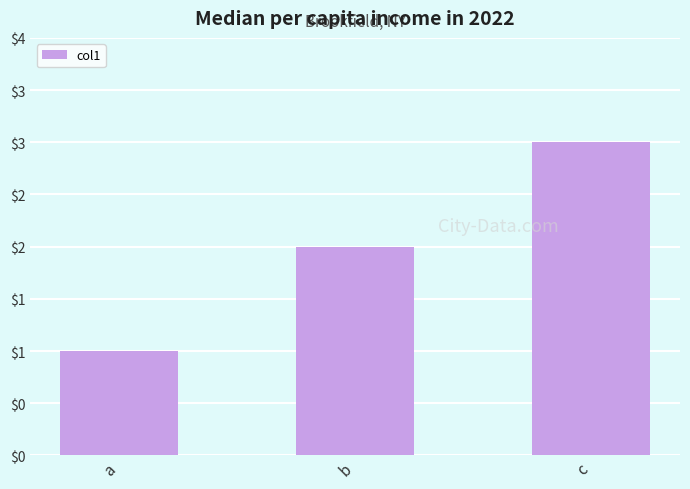

Between a and c, which is larger?

c